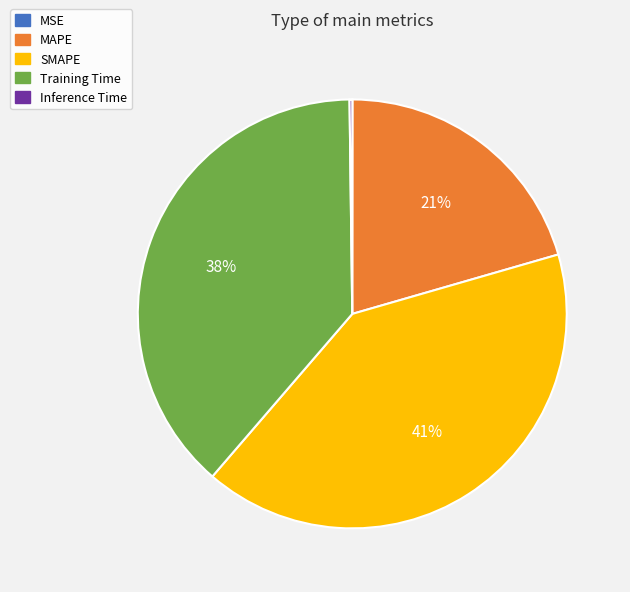

To the nearest percent, what is the difference between the largest and smallest slice percentages?

41%